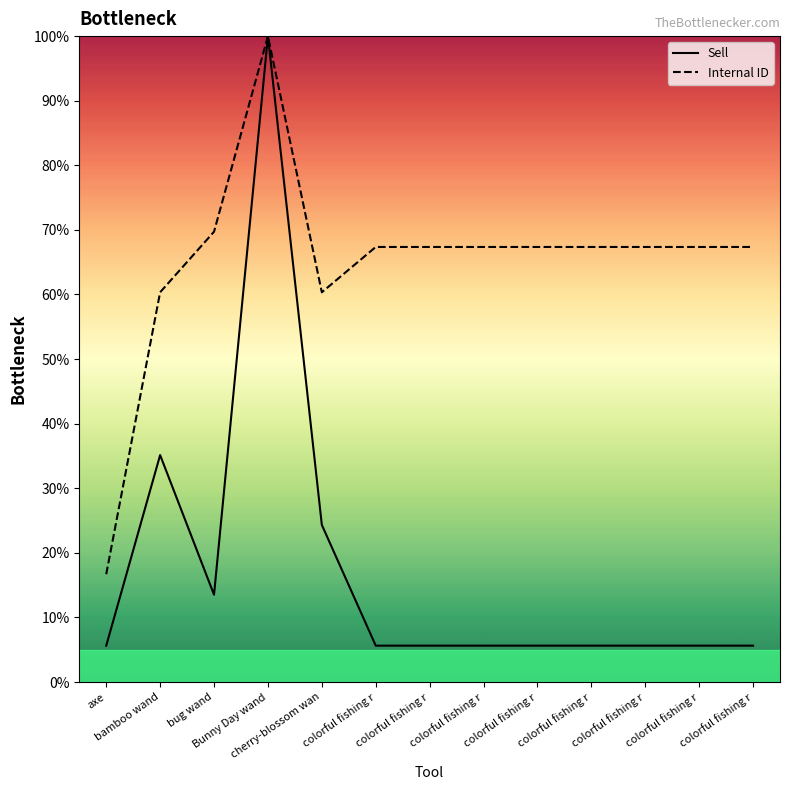

How many series are shown in this chart?

2